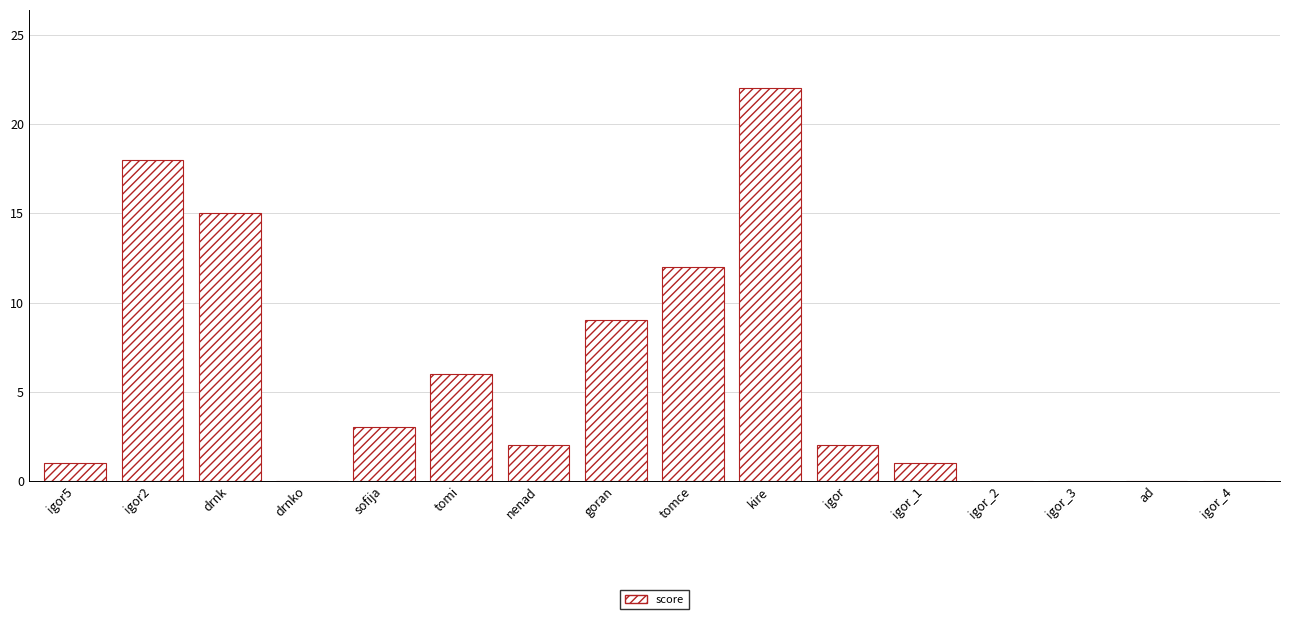

Reading left to right, transcribe all the data shown in this chart.

igor5=1	igor2=18	drnk=15	drnko=0	sofija=3	tomi=6	nenad=2	goran=9	tomce=12	kire=22	igor=2	igor_1=1	igor_2=0	igor_3=0	ad=0	igor_4=0